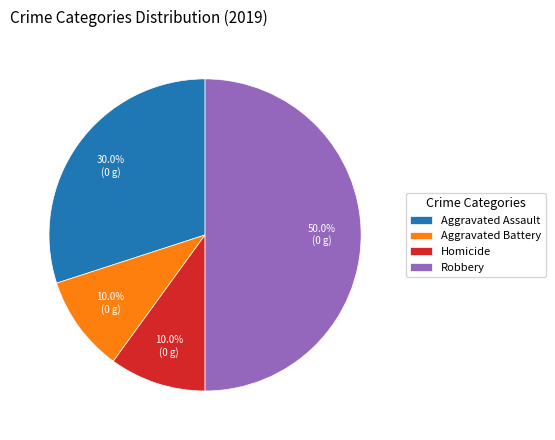

How many segments does this pie chart have?

4